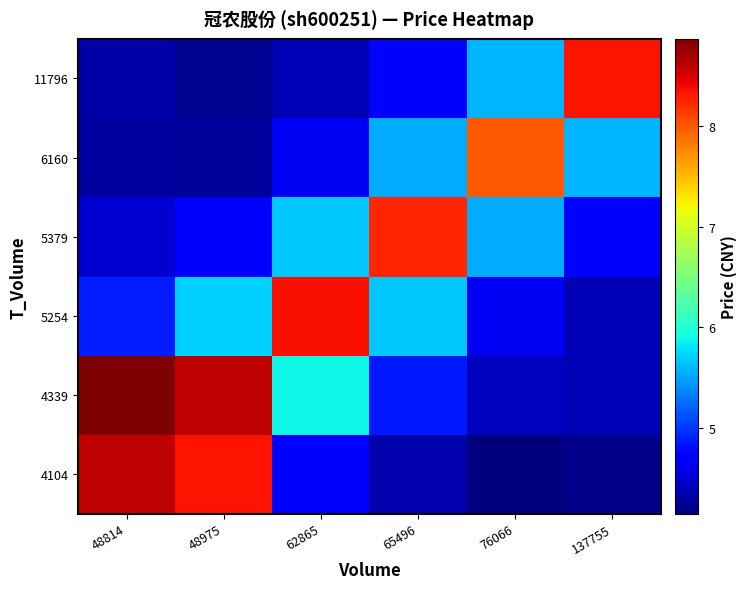

How many series are shown in this chart?

6